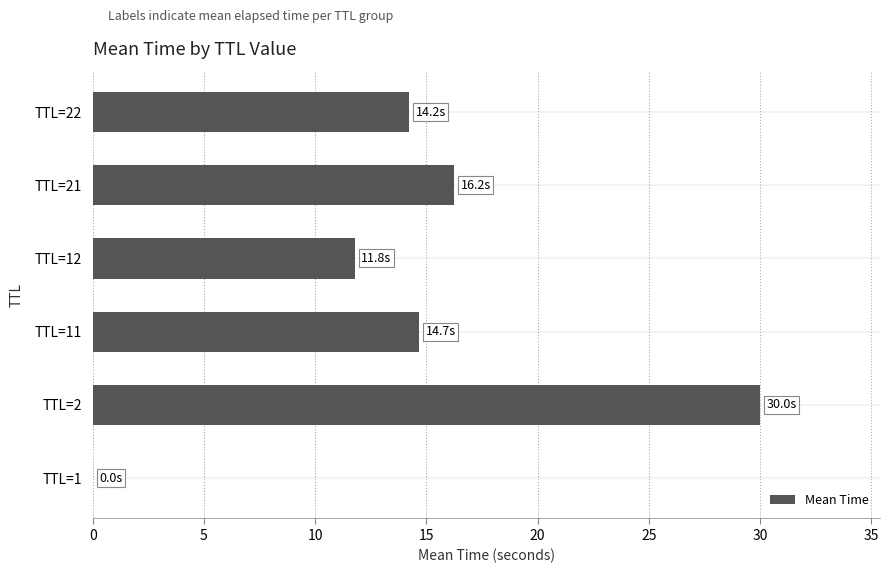

What is the change in value from TTL=21 to TTL=22?

-2.0